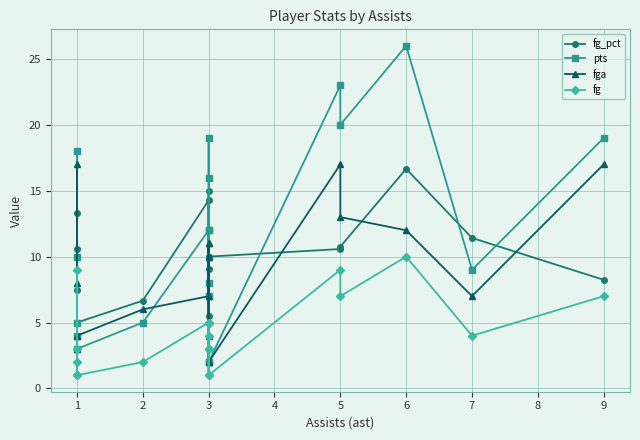

At which category does fg_pct reach its first local valley?

1